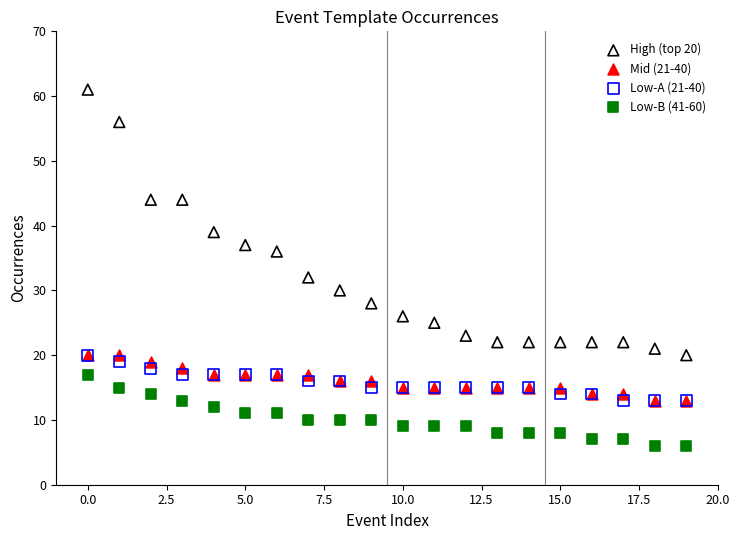

Across all series, what Y value is closest to 33?

32